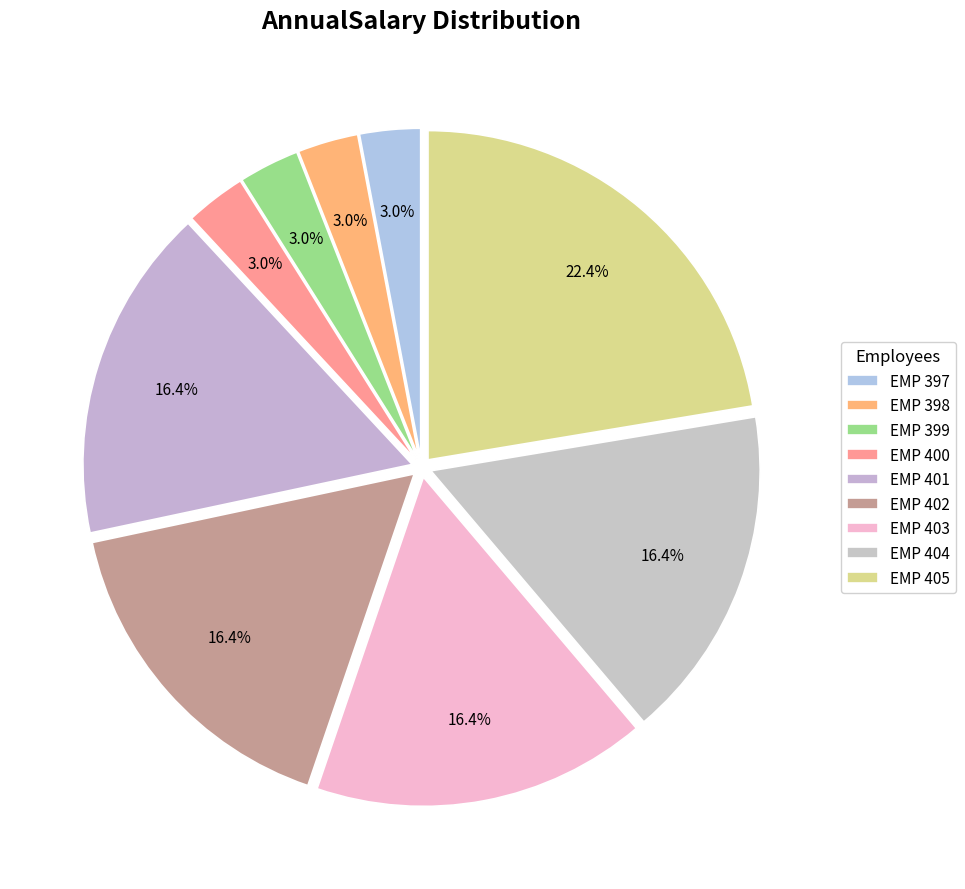

How many segments does this pie chart have?

9